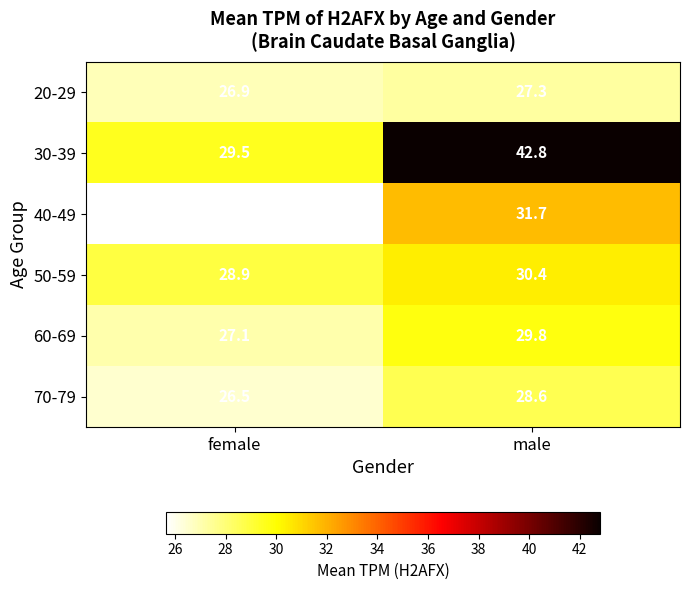

What is the approximate value of 70-79 at female?

26.5